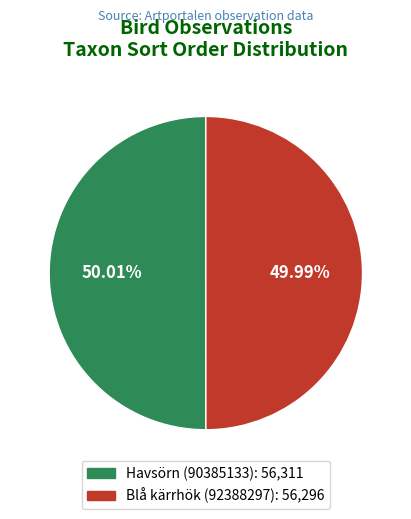

What is the ratio of the value at Havsörn (90385133) to the value at Blå kärrhök (92388297)?

1.0